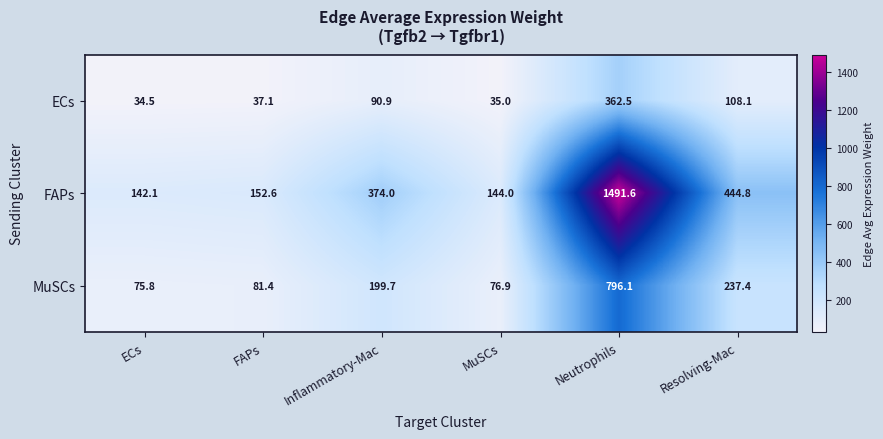

List the series in order of their peak value, lowest first.

ECs, MuSCs, FAPs